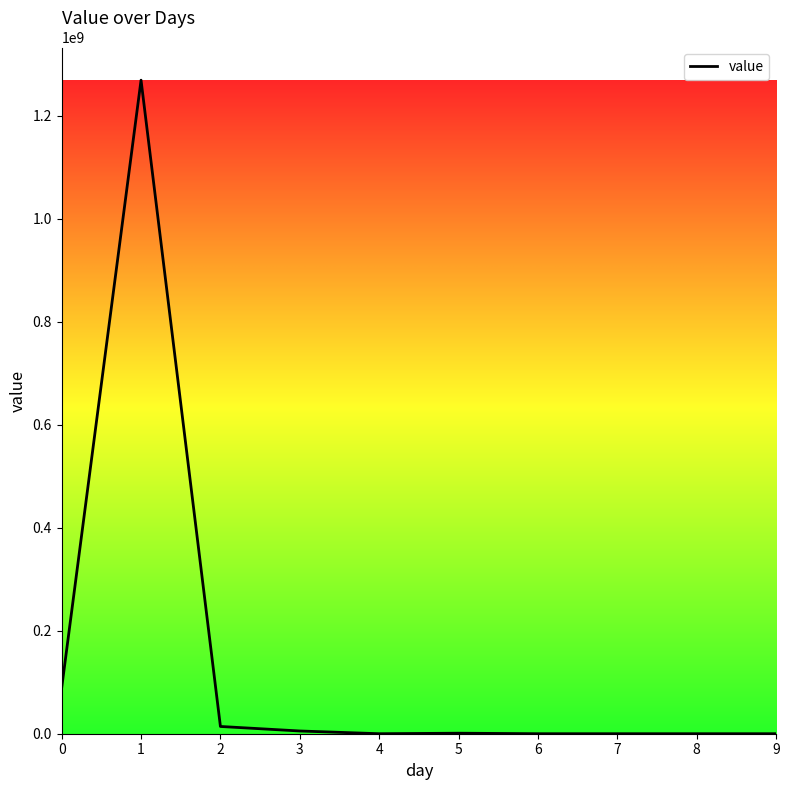

What is the difference between the maximum and minimum values?

1269147967